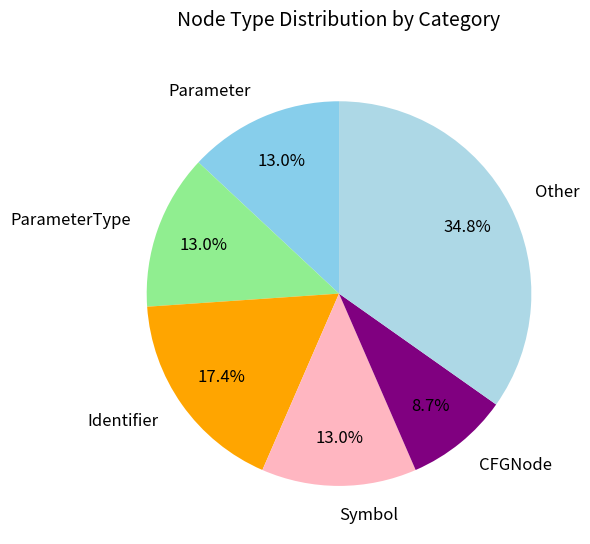

Which slice is the largest?

Other